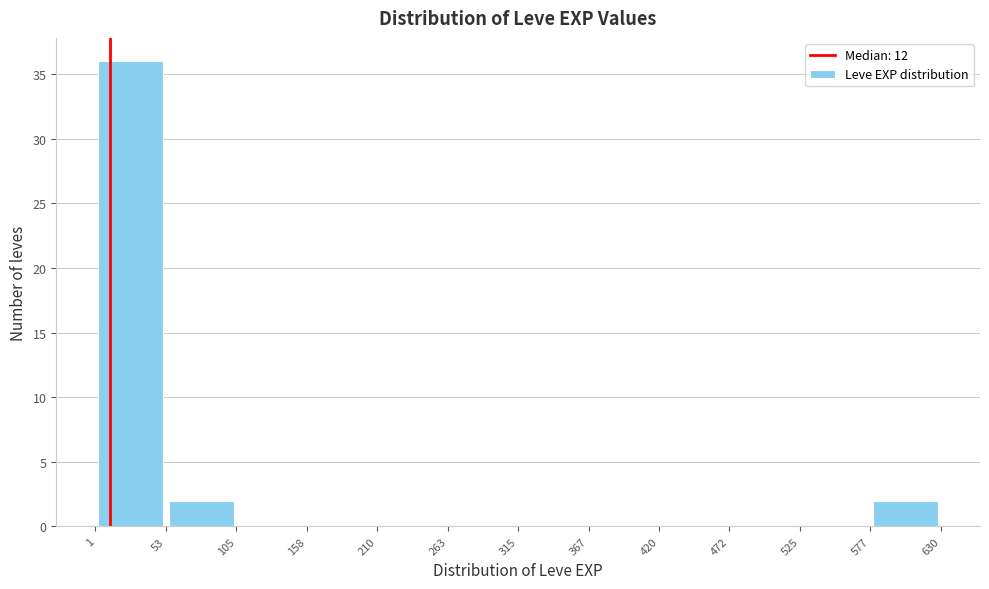

How tall is the bar that spans 1 to 53 on the x-axis? The values are not printed on the chart, so give them approximately, as read against the axis.

36